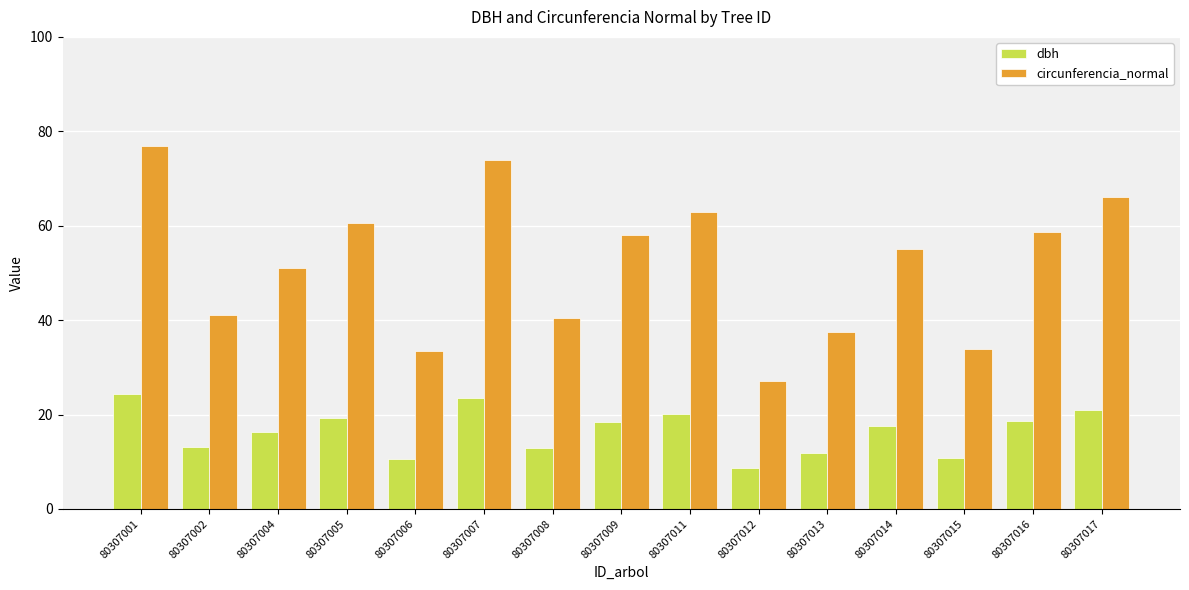

At which category does the chart reach its minimum across all series?

80307012